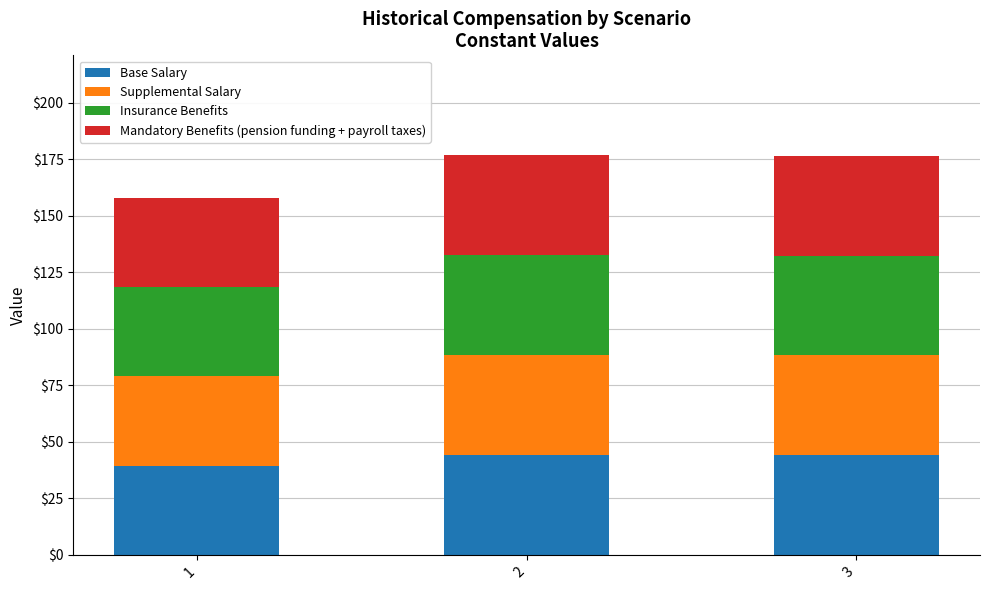

What is the total value across all series at 1?

158.0